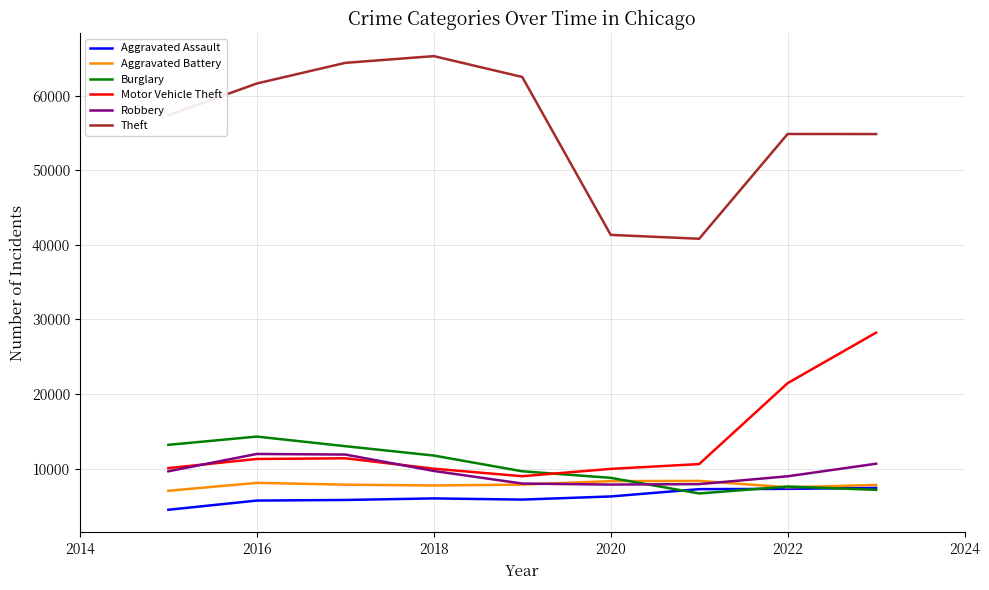

What is the greatest value displayed?

65287